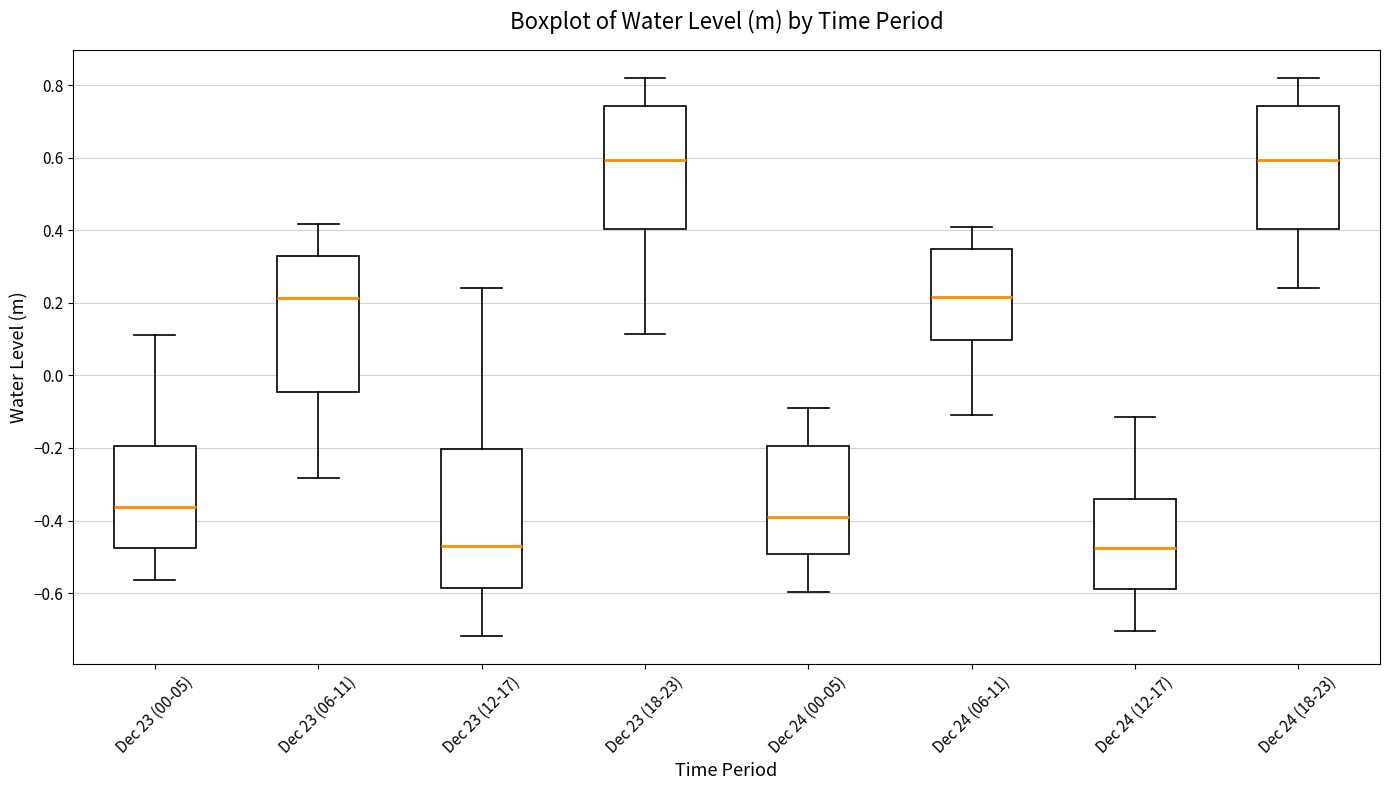

Where is the upper edge of the box for Dec 24 (18-23) on the y-axis? The values are not printed on the chart, so give them approximately, as read against the axis.

0.74